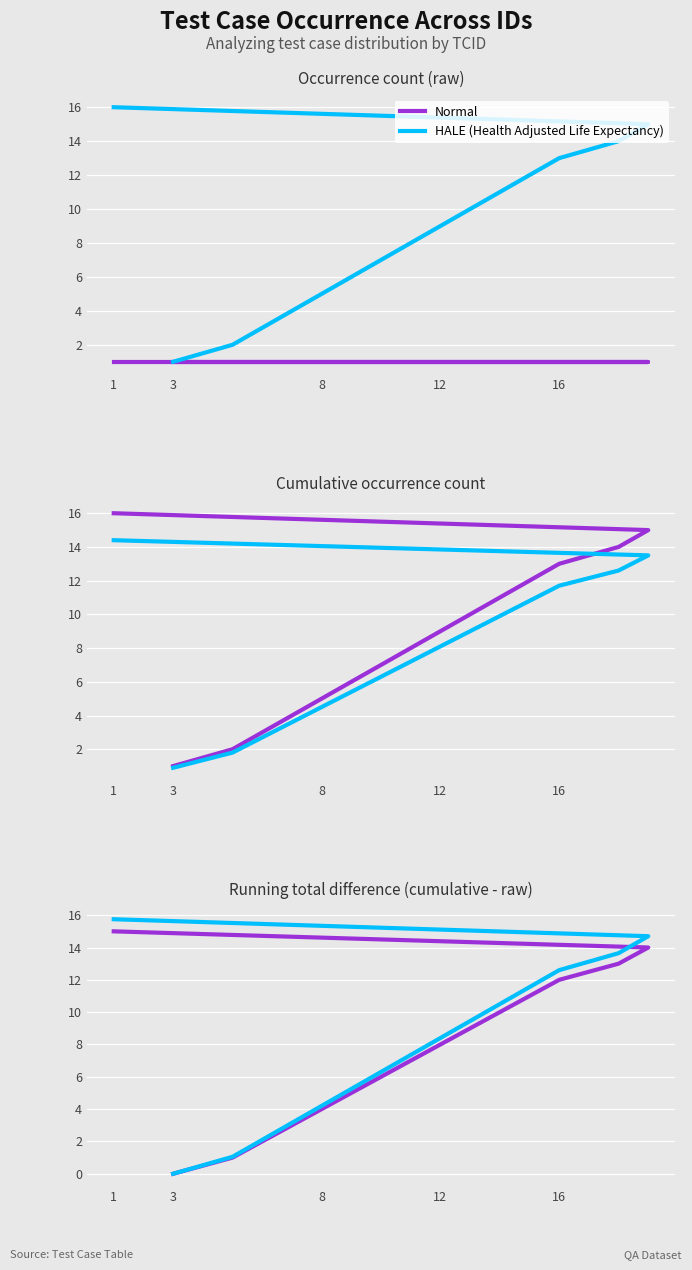

Is the value of Normal at 16 greater than the value of HALE (Health Adjusted Life Expectancy) at 8?

Yes